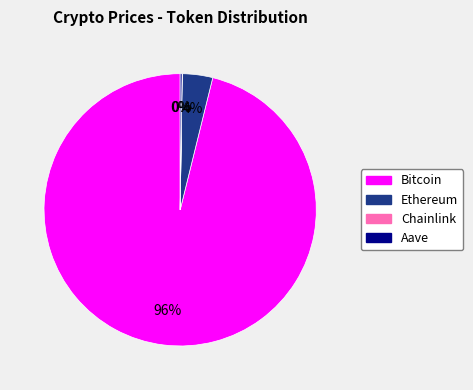

Which slice is the largest?

Bitcoin